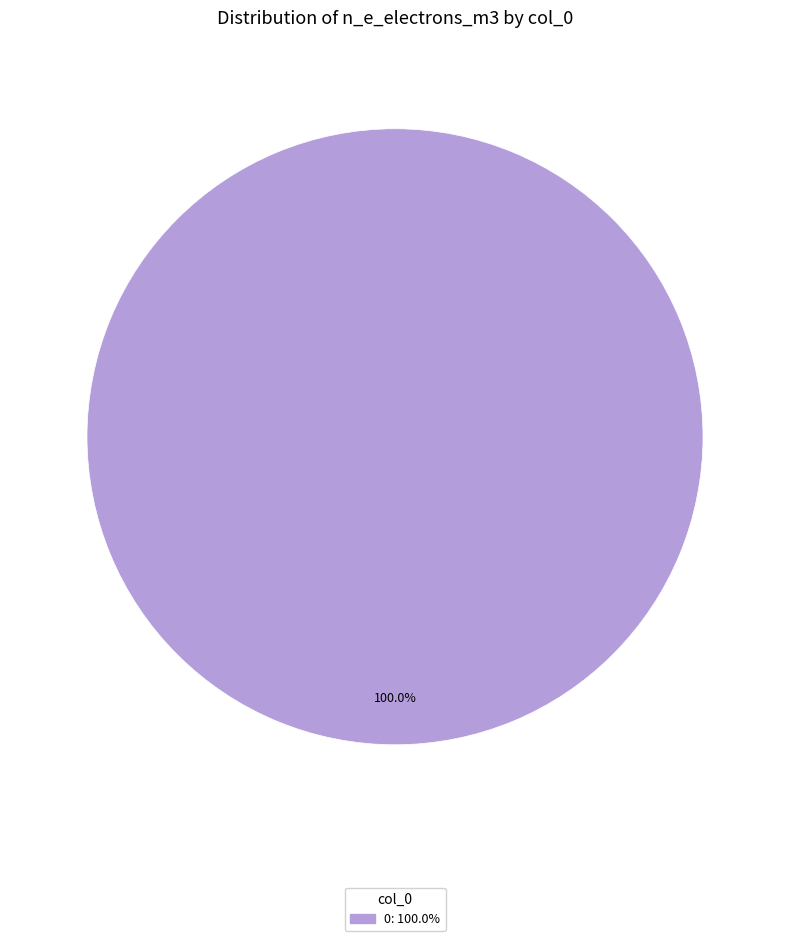

How many segments does this pie chart have?

1